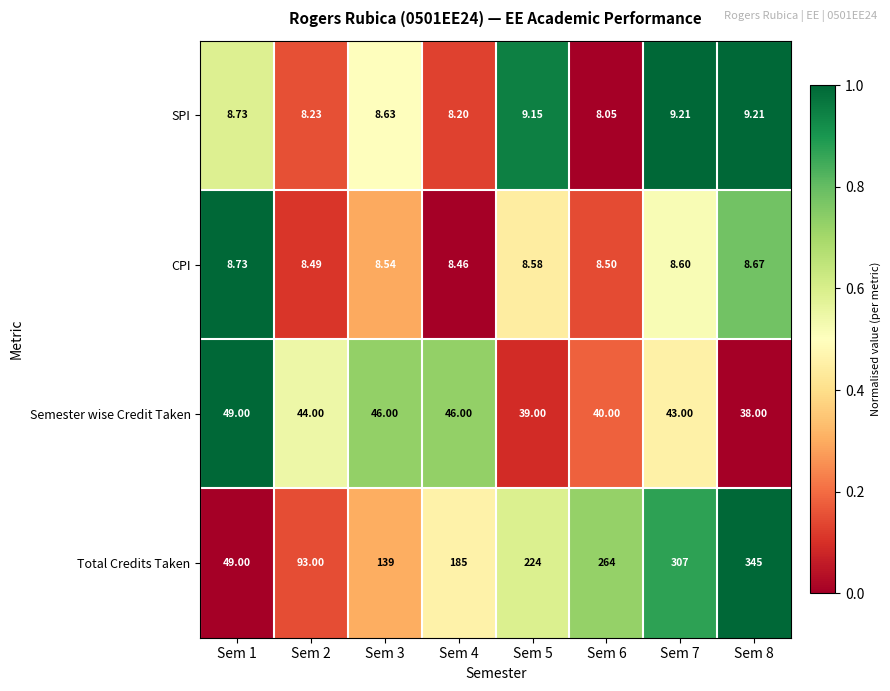

Which series changed the most between Sem 7 and Sem 8?

Total Credits Taken